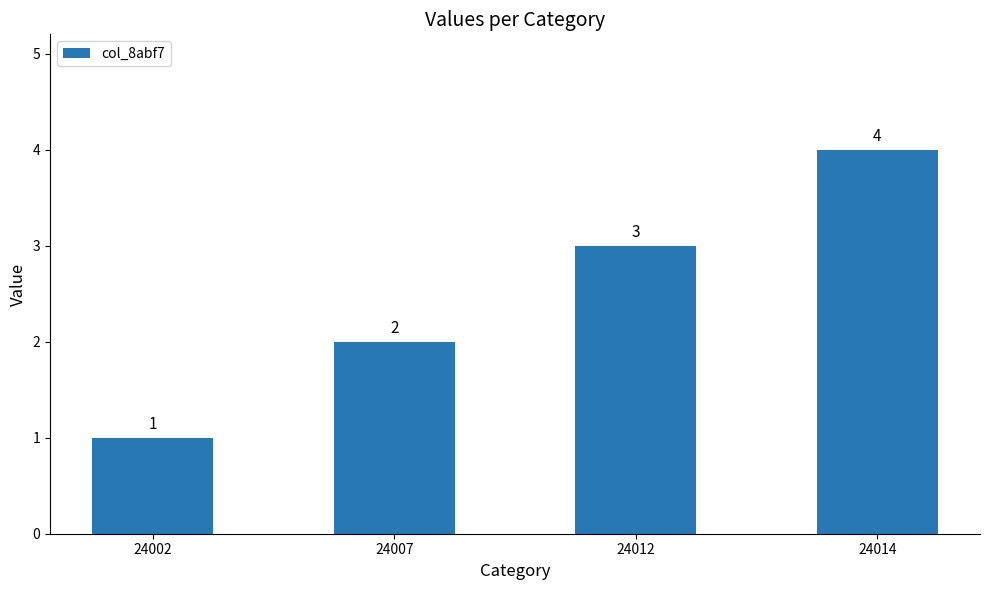

Count the number of data series in this chart.

1